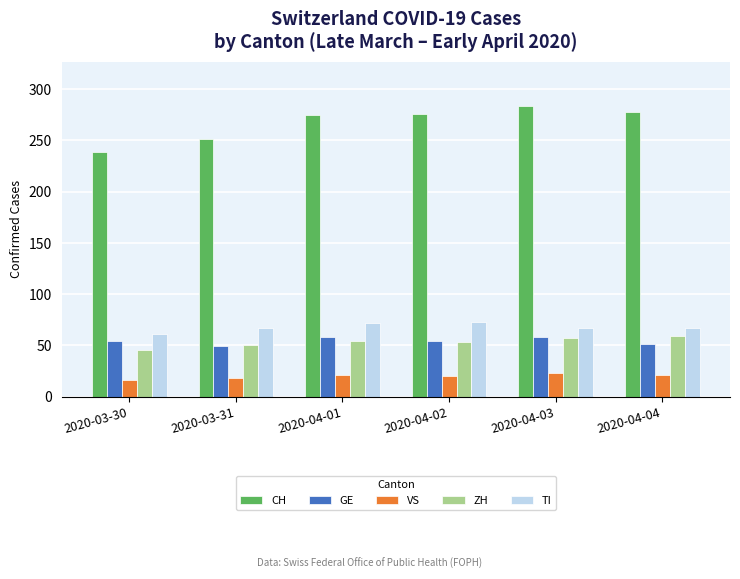

Which series has the widest spread of values?

CH